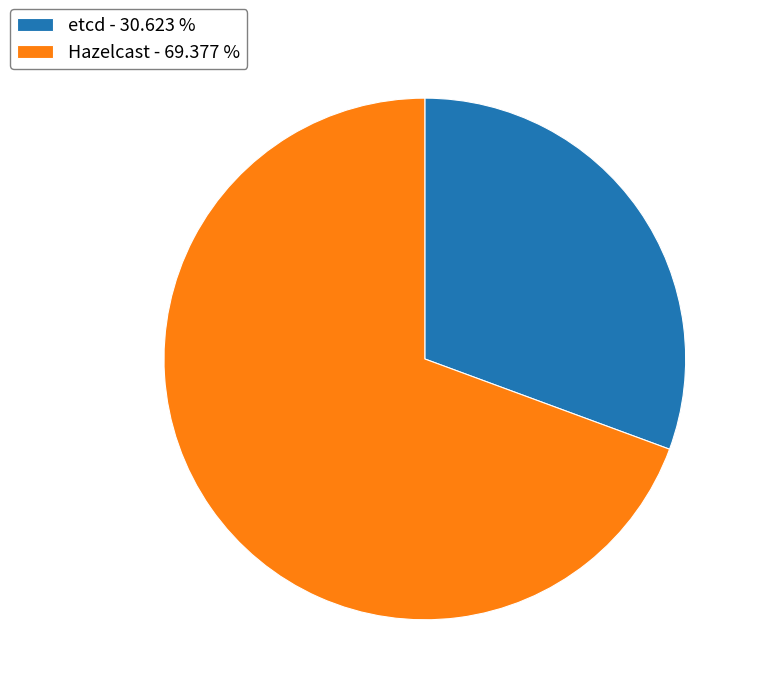

Is the sum of etcd - 30.623 % and Hazelcast - 69.377 % greater than half?

Yes